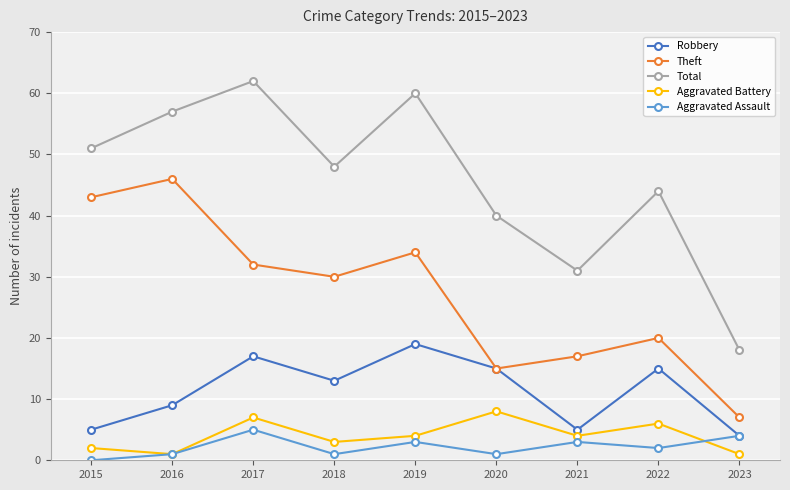

Count the number of categories in the chart.

9